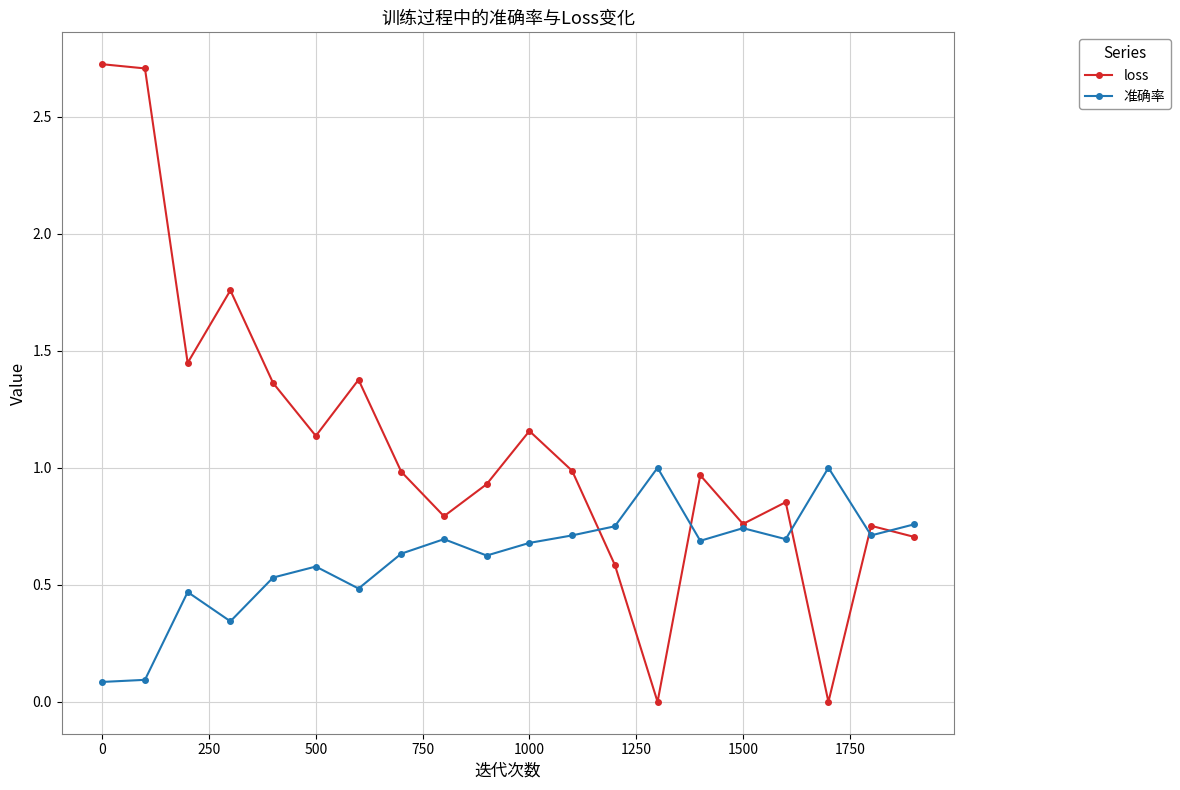

Count the number of data series in this chart.

2